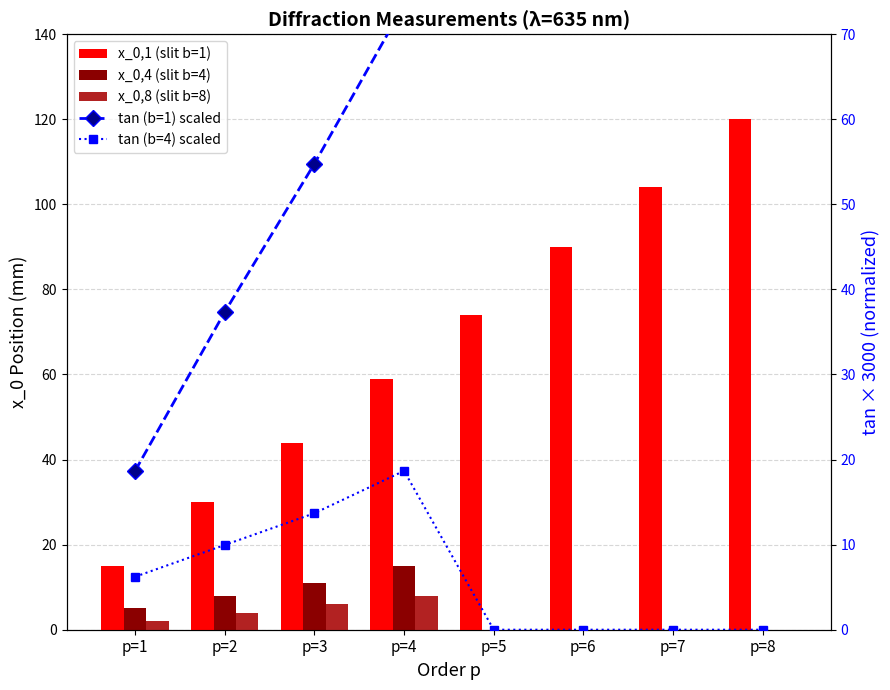

What is the value of the tan (b=4) scaled bar at the 4th from the left?

18.7